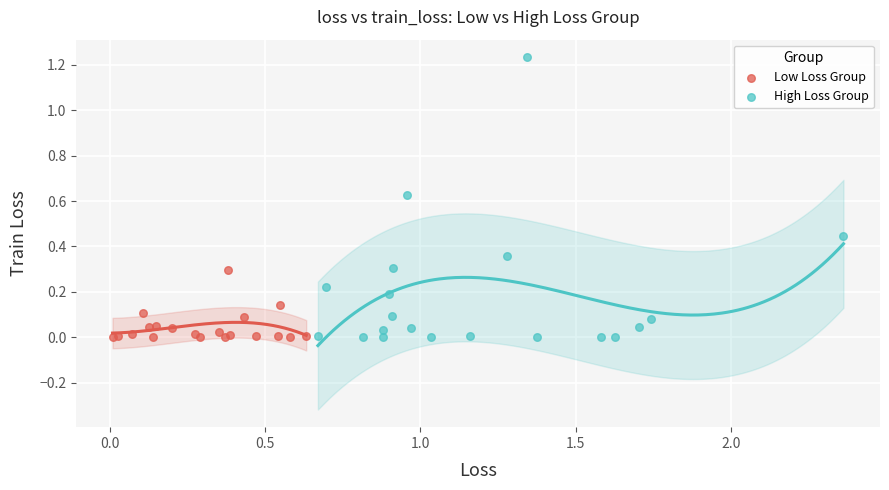

What are all the series names shown in the legend?

Low Loss Group, High Loss Group